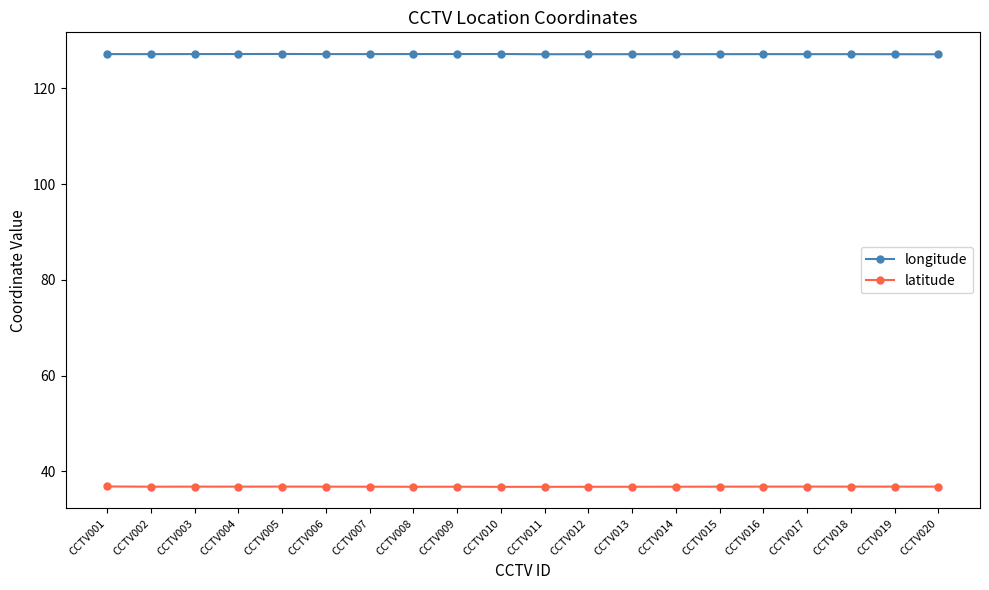

The latitude series shows 49.7 at CCTV019. True or false?

False